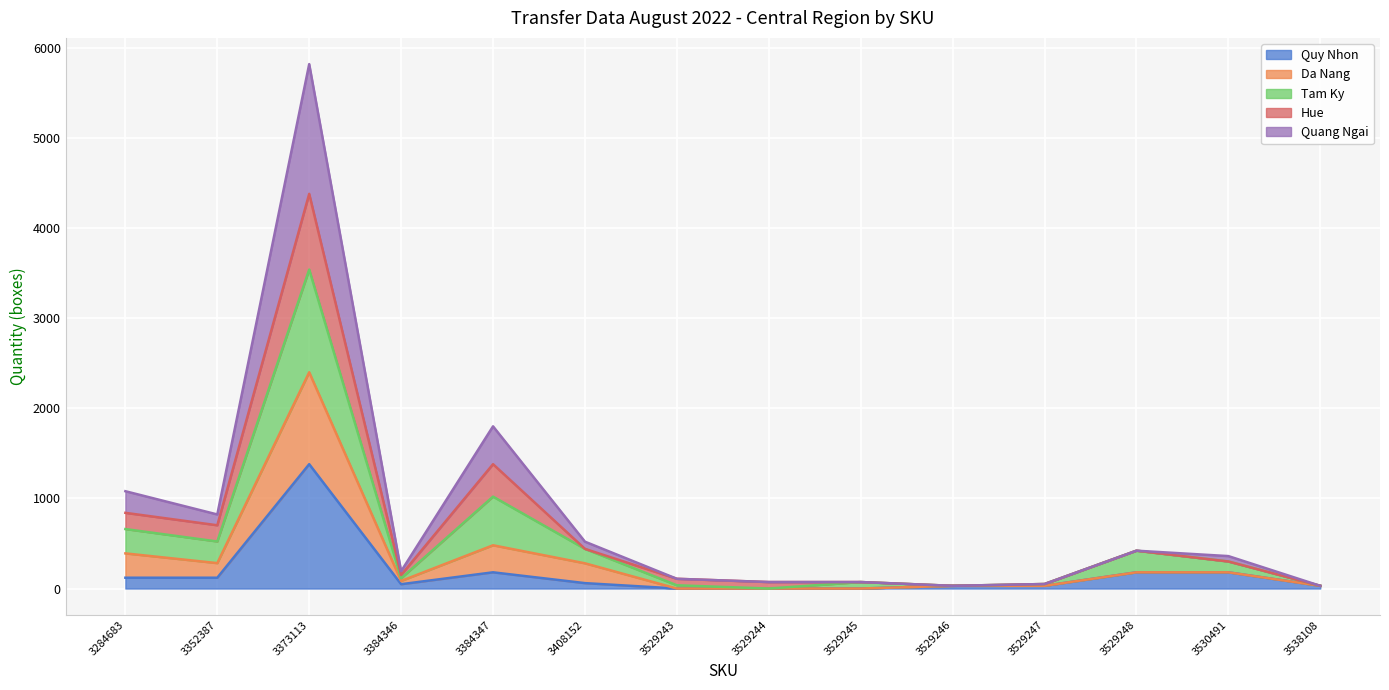

At which category is the sum across all series the highest?

3373113